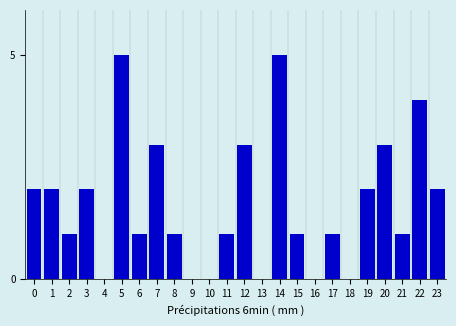

Reading left to right, what are all the values shown in this chart?

0=2	1=2	2=1	3=2	4=0	5=5	6=1	7=3	8=1	9=0	10=0	11=1	12=3	13=0	14=5	15=1	16=0	17=1	18=0	19=2	20=3	21=1	22=4	23=2